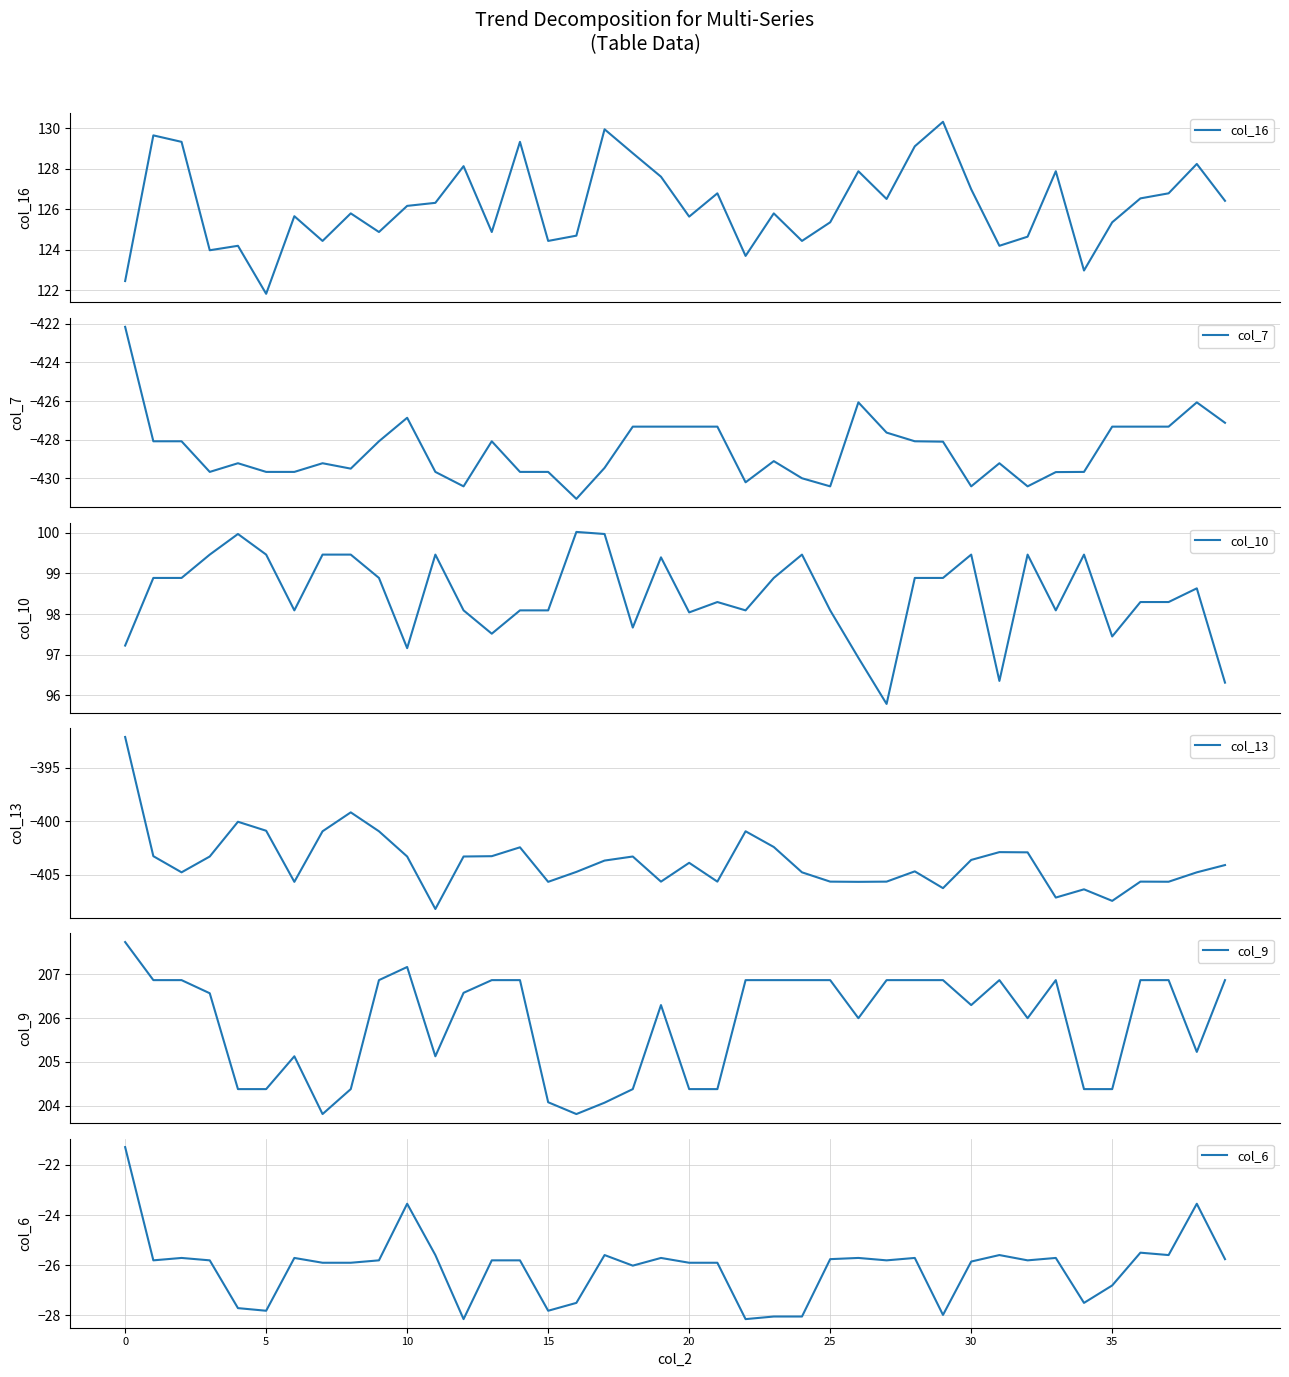

The col_6 series shows -13.8 at 30. True or false?

False